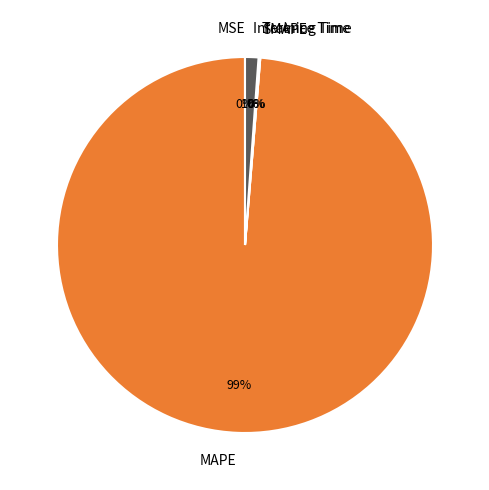

To the nearest percent, what portion does MAPE represent?

99%